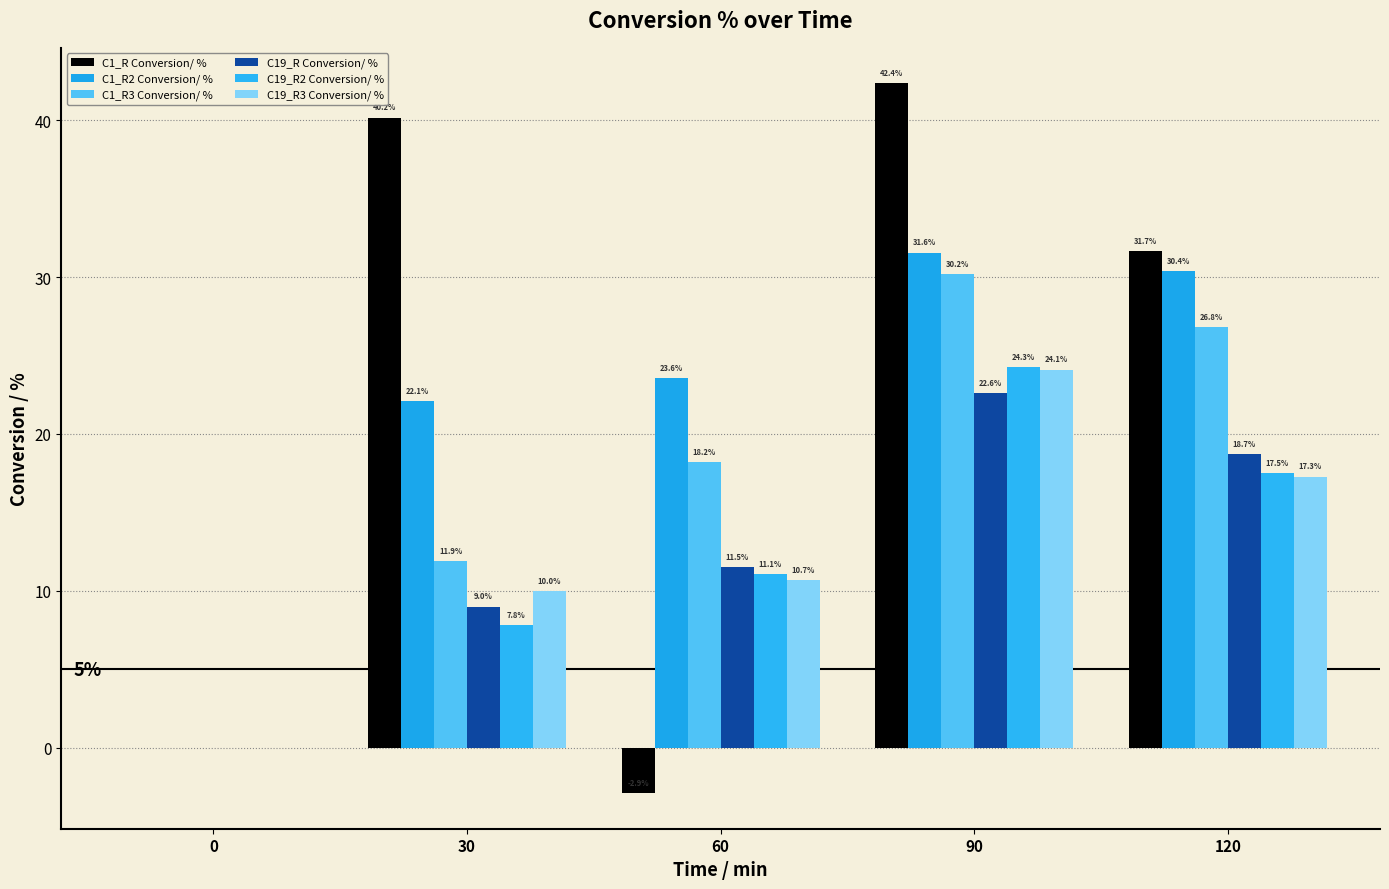

Reading left to right, extract all data points from this chart.

C1_R Conversion/ %: 0.0	40.2	-2.9	42.4	31.7
C1_R2 Conversion/ %: 0.0	22.1	23.6	31.6	30.4
C1_R3 Conversion/ %: 0.0	11.9	18.2	30.2	26.8
C19_R Conversion/ %: 0.0	9.0	11.5	22.6	18.7
C19_R2 Conversion/ %: 0.0	7.8	11.1	24.3	17.5
C19_R3 Conversion/ %: 0.0	10.0	10.7	24.1	17.3